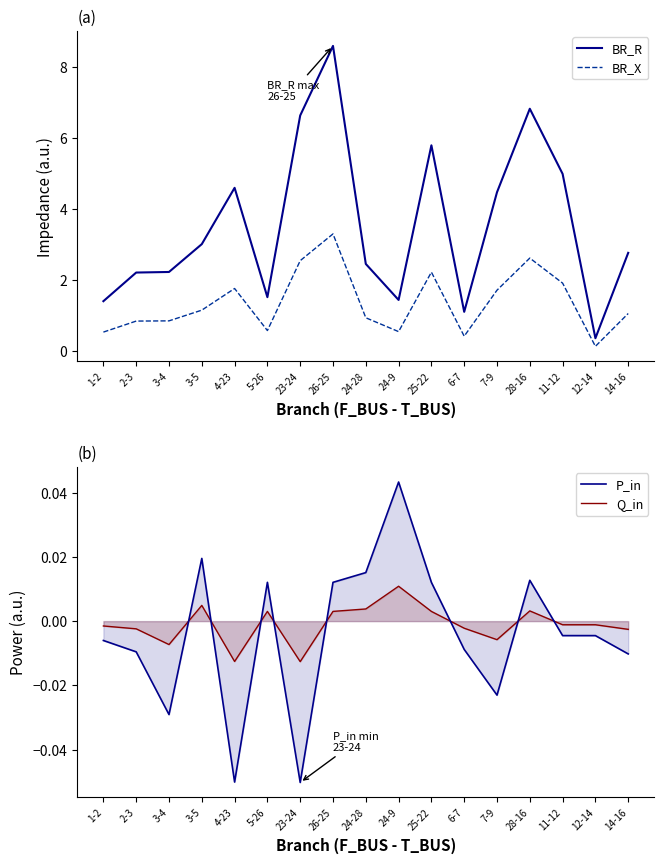

What is the difference between the maximum and minimum values in the BR_X series?

3.2